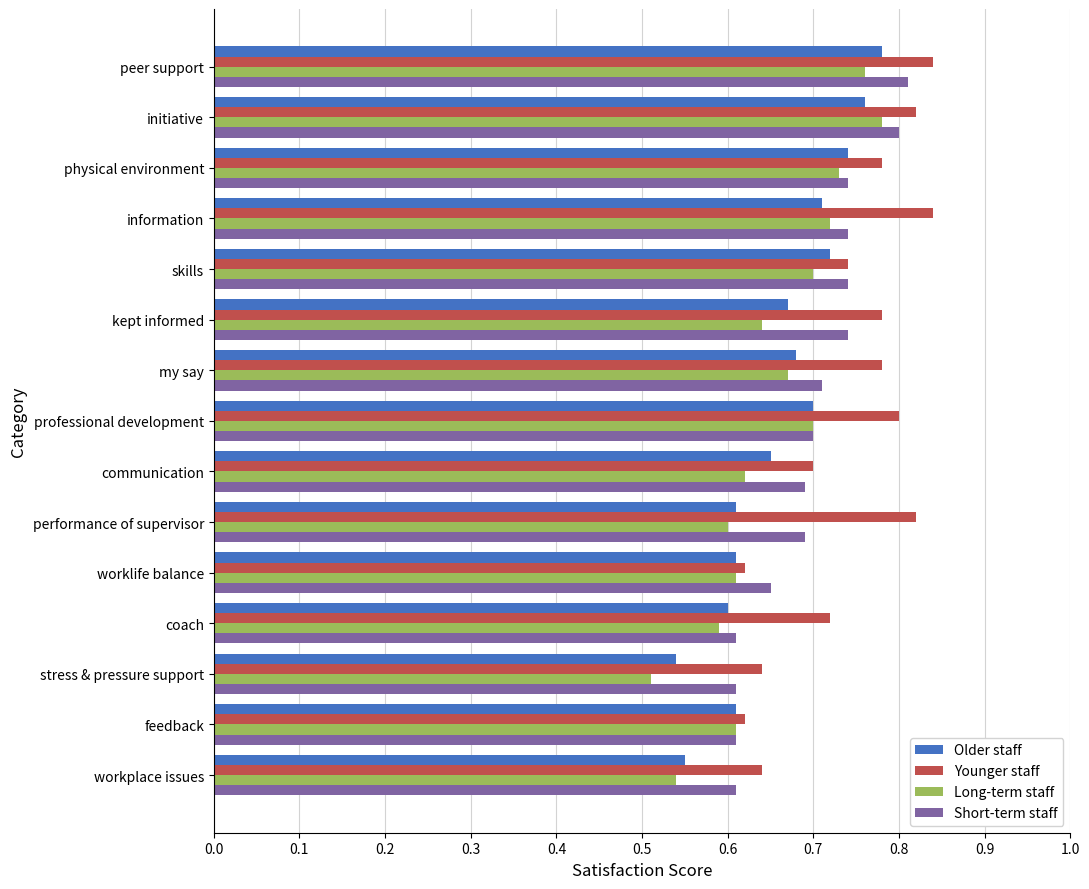

At which category does the chart reach its minimum across all series?

stress & pressure support